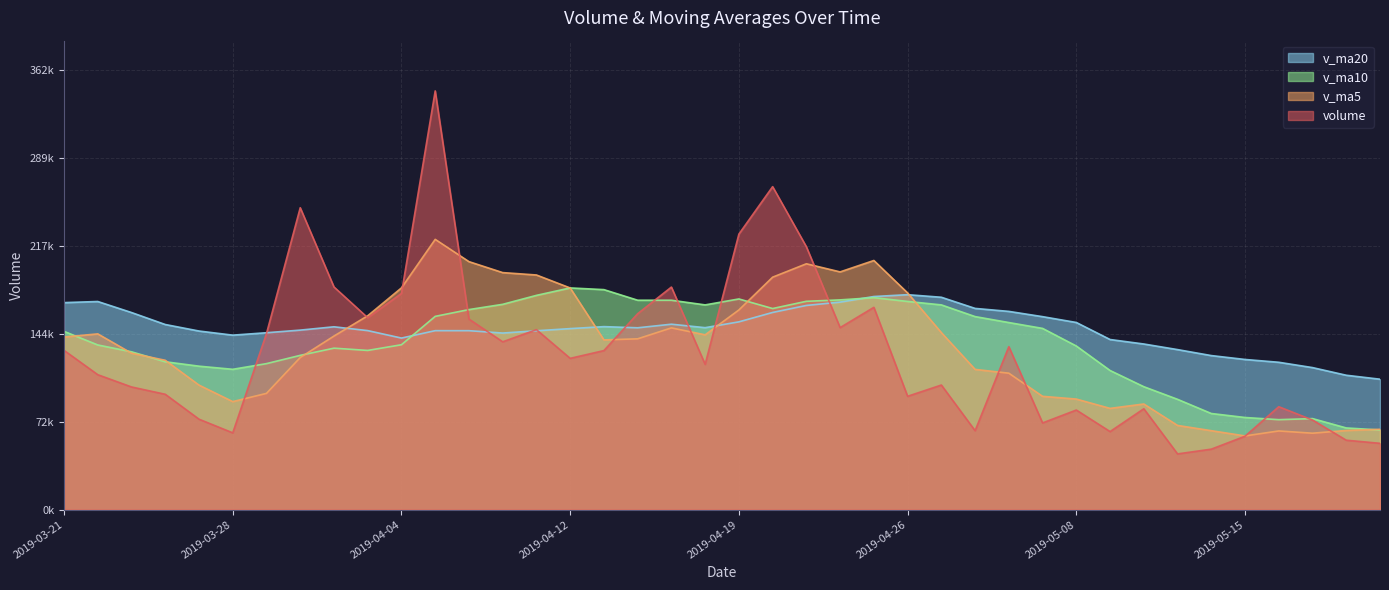

True or false: volume has a value of 107265.2 at 2019-04-23.

False